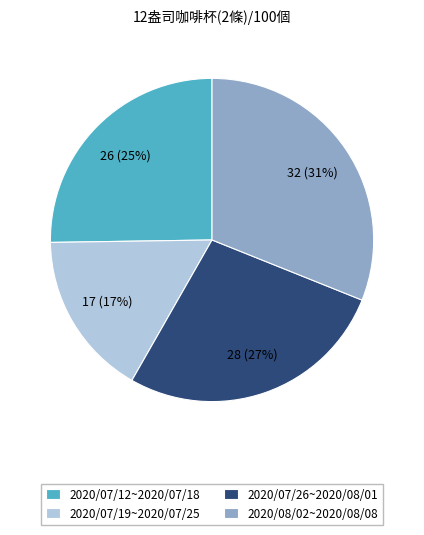

Does any single category account for the majority?

No